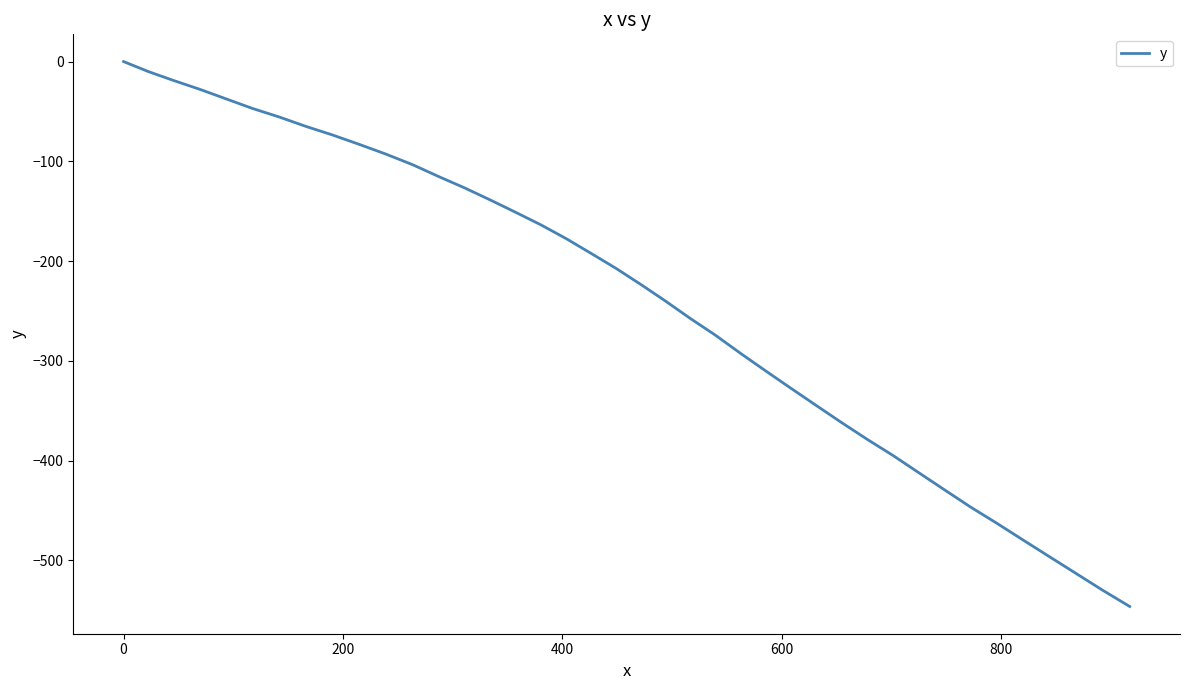

What is the smallest value displayed?

-546.1